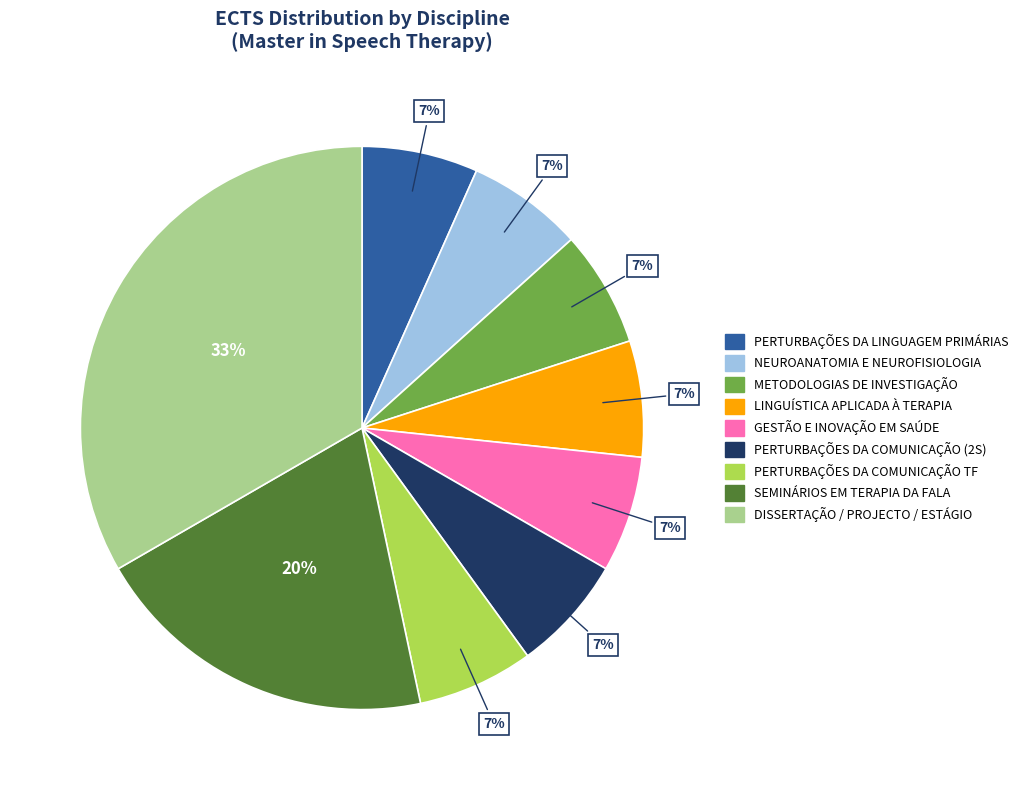

True or false: PERTURBAÇÕES DA COMUNICAÇÃO (2S) accounts for 7% of the total.

True